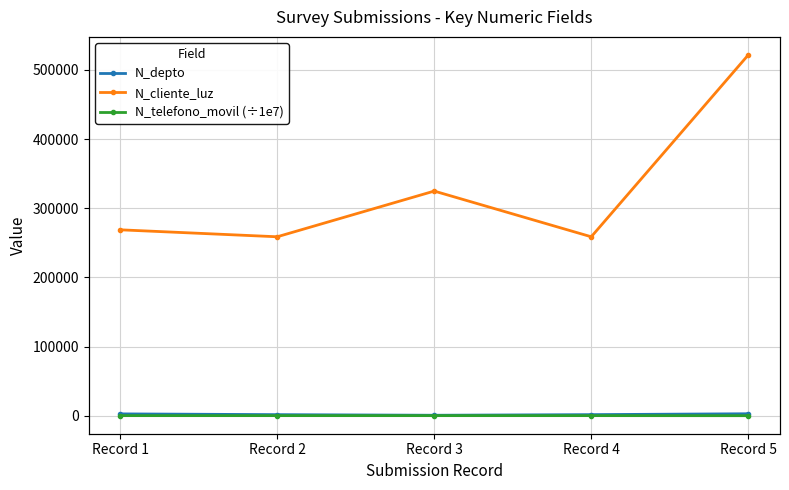

Which category has the lowest value in the N_depto series?

Record 3